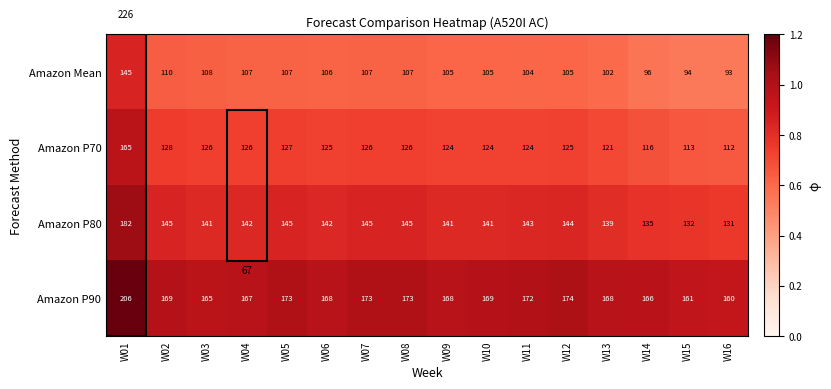

True or false: Amazon P80 has a value of 0.8 at W10.

True